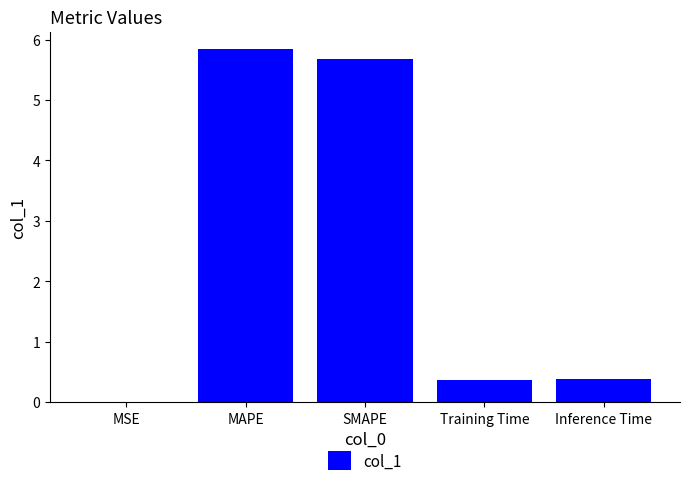

What is the maximum value shown in the chart?

5.8